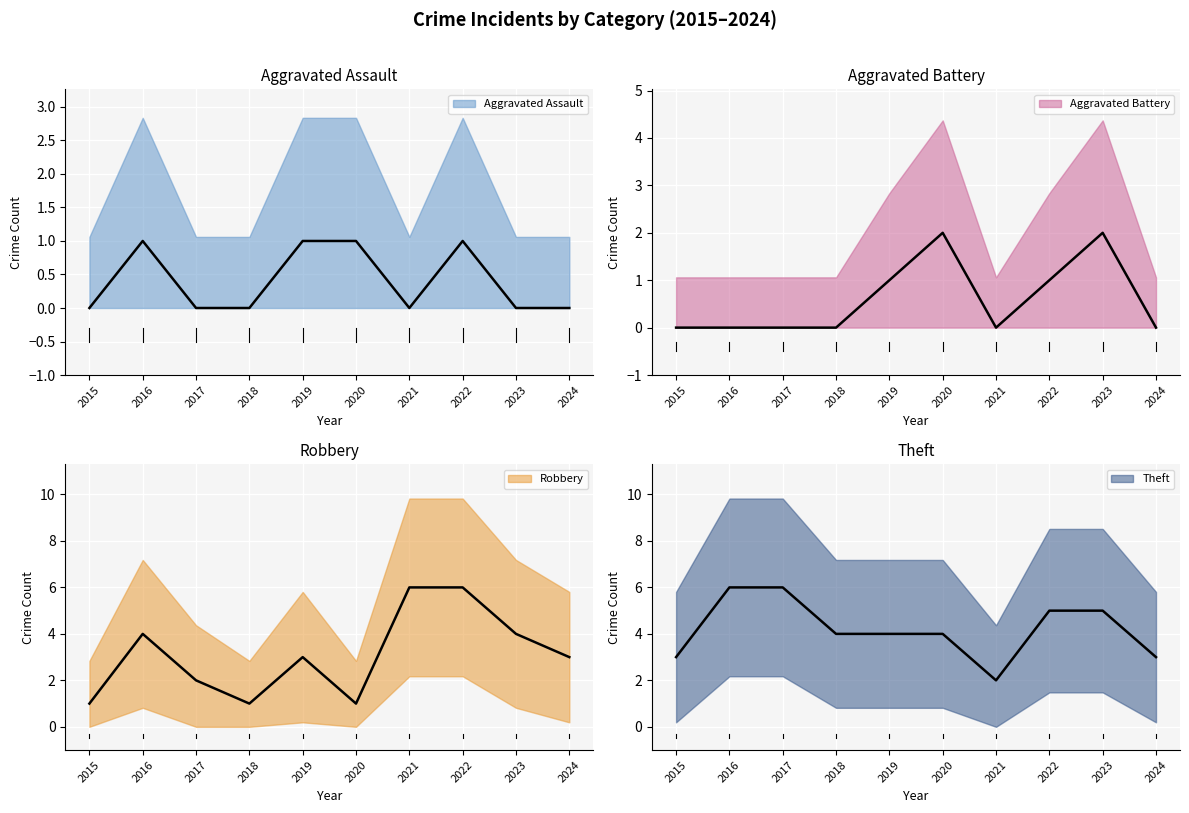

How many data points in Theft are above 4?

4